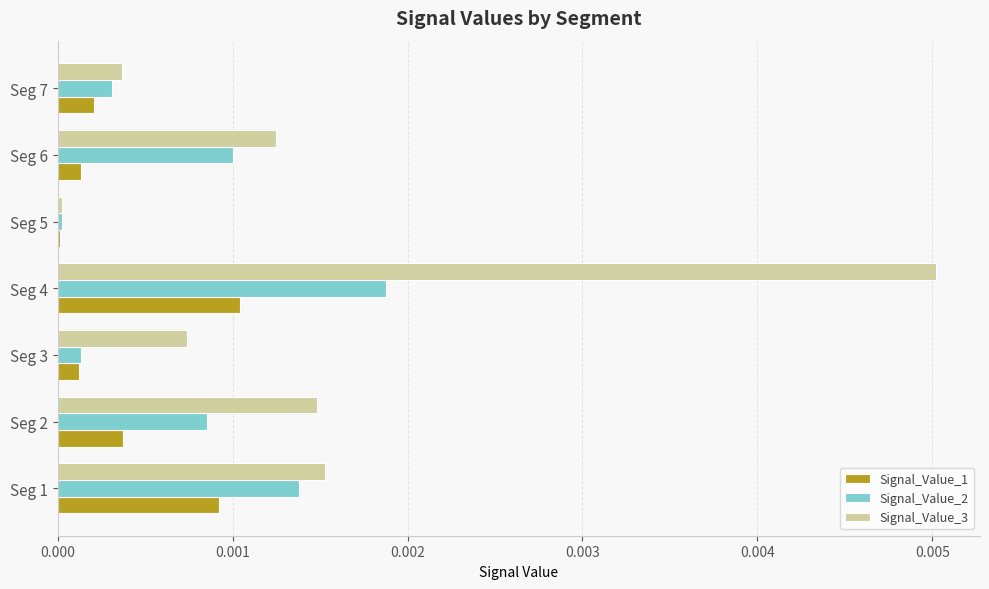

Is the value of Signal_Value_3 at Seg 7 greater than the value of Signal_Value_1 at Seg 7?

Yes